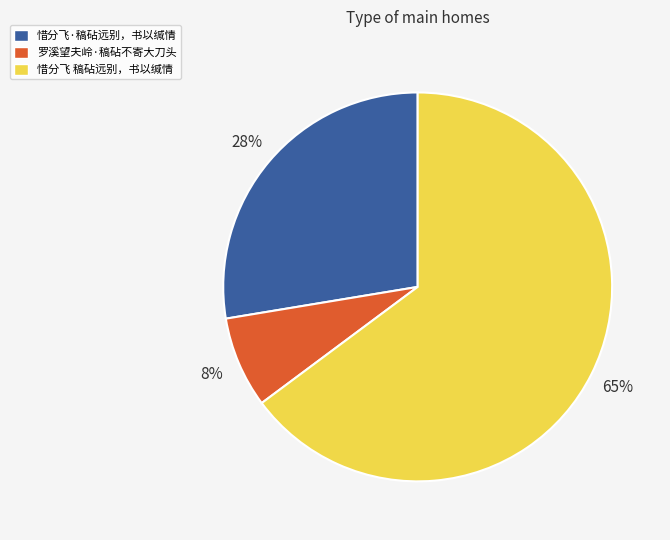

To the nearest percent, what portion does 罗溪望夫岭·稿砧不寄大刀头 represent?

8%